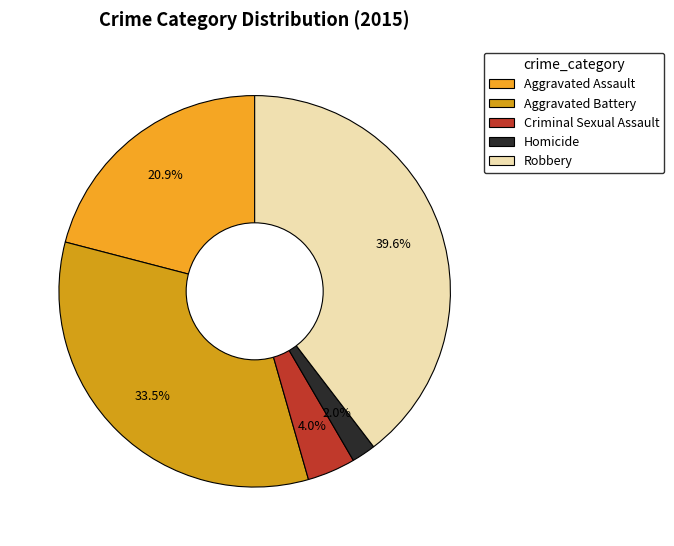

What is the total percentage of Homicide and Criminal Sexual Assault?

6.0%